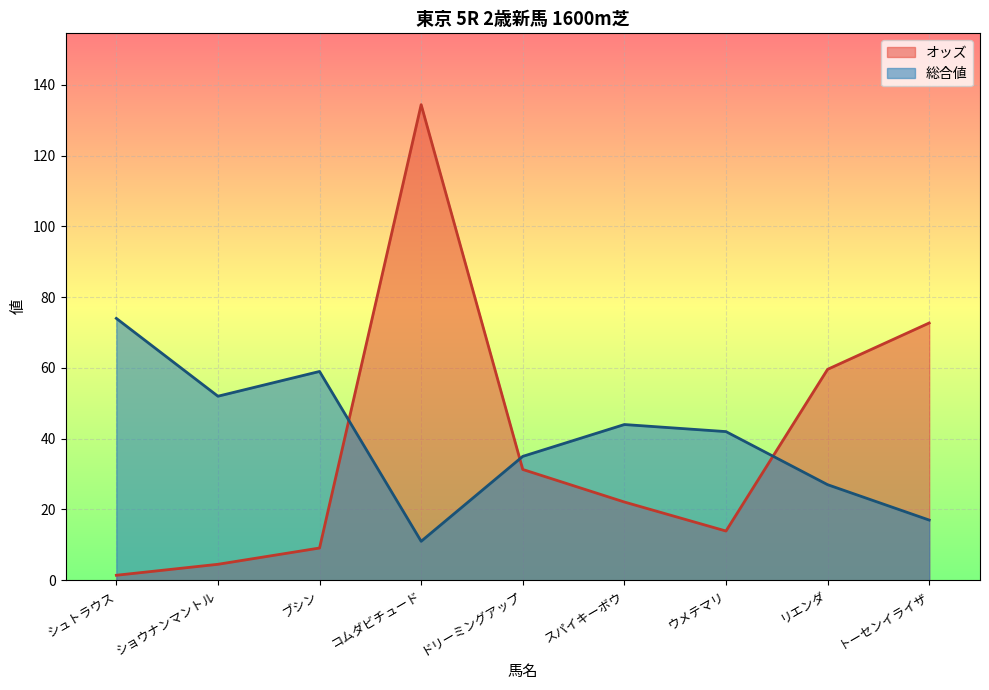

What is the value of the 総合値 point at the 3rd from the left?

59.0